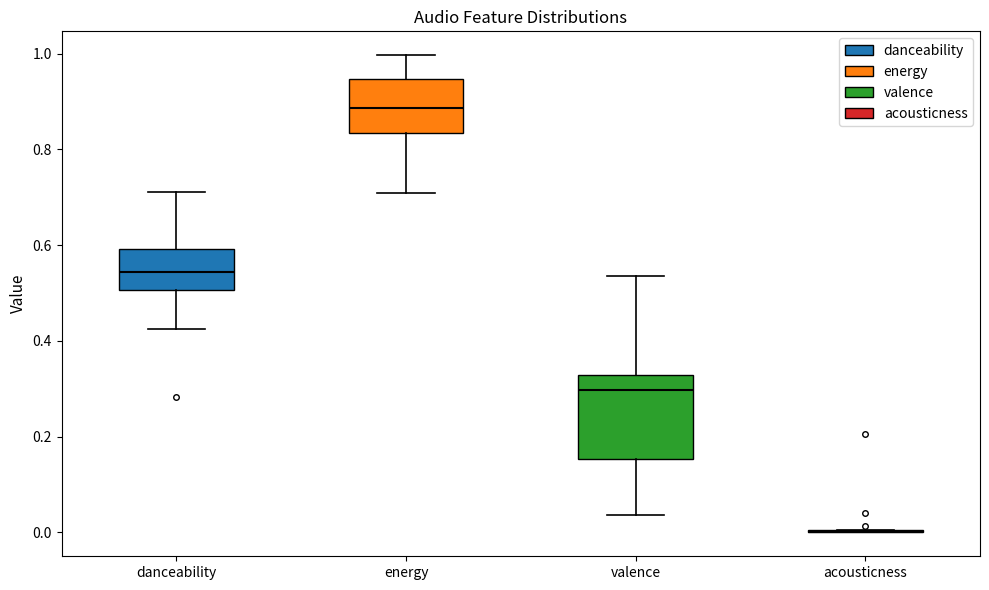

Which box is the tallest, from its lower edge to its upper edge?

valence